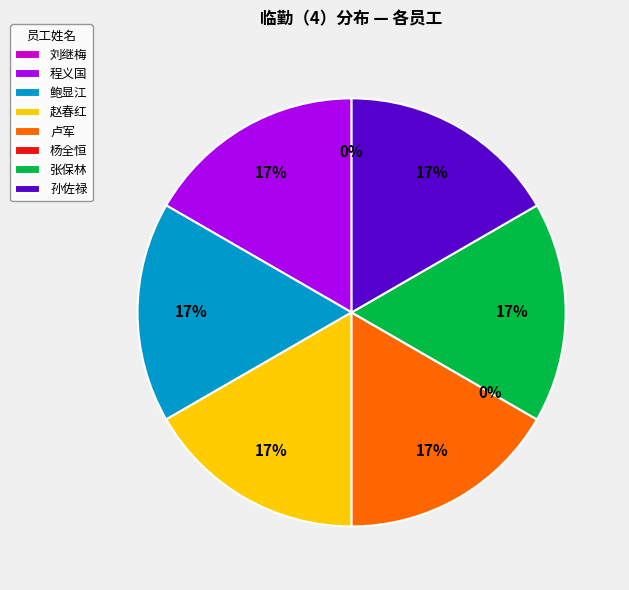

Does 程义国 account for over 50% of the chart?

No